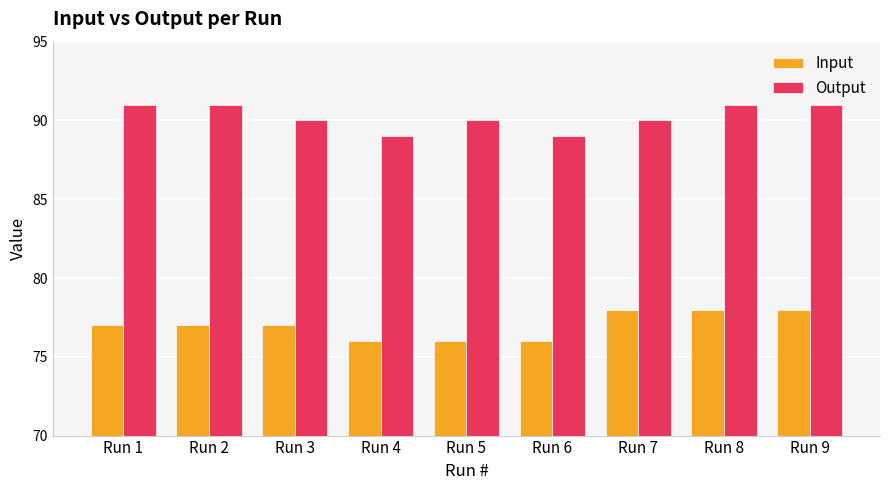

List the series in order of their overall mean, highest first.

Output, Input